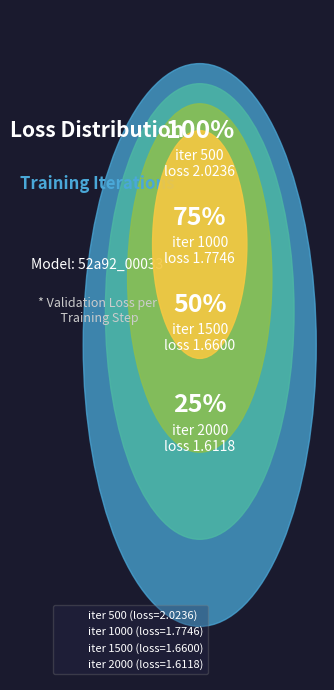

Is 1500 the majority of the pie?

No